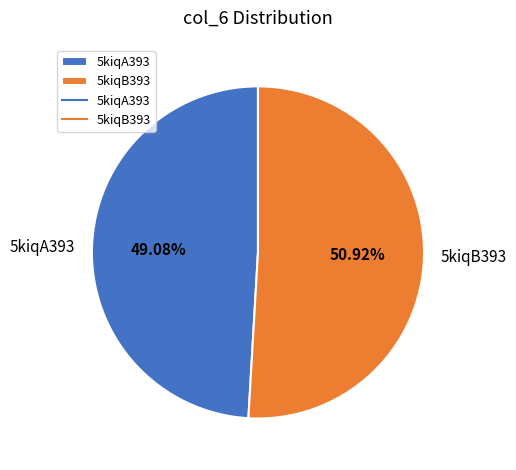

What is the ratio of the value at 5kiqA393 to the value at 5kiqB393?

1.0